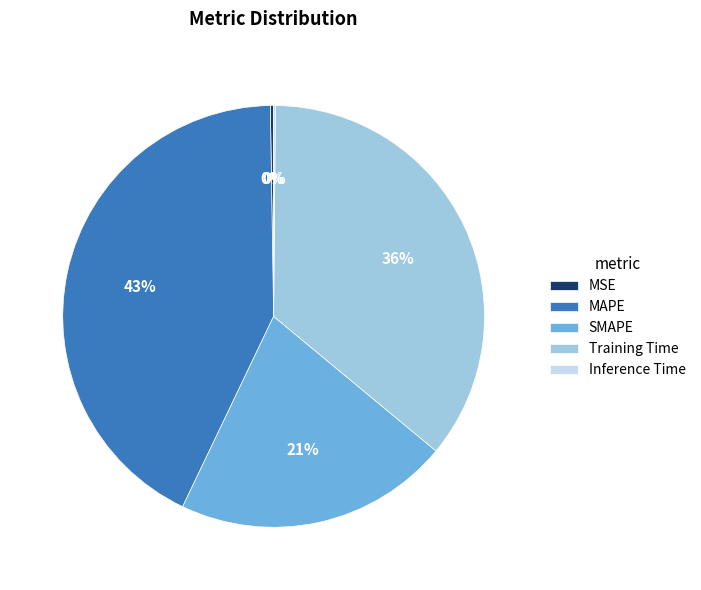

The Training Time slice represents 30% of the pie. True or false?

False